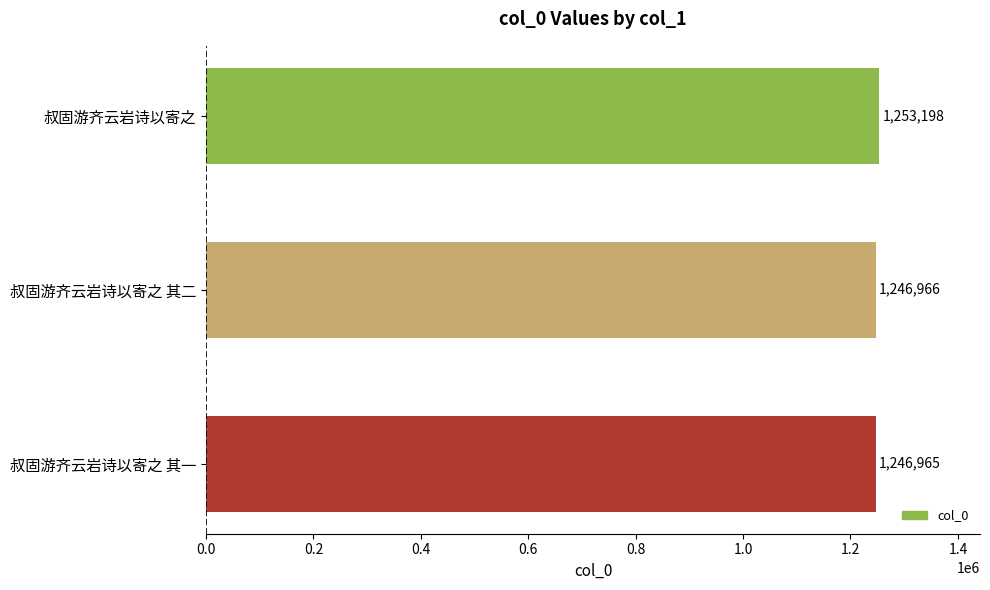

Reading bottom to top, what are all the values shown in this chart?

1246965	1246966	1253198